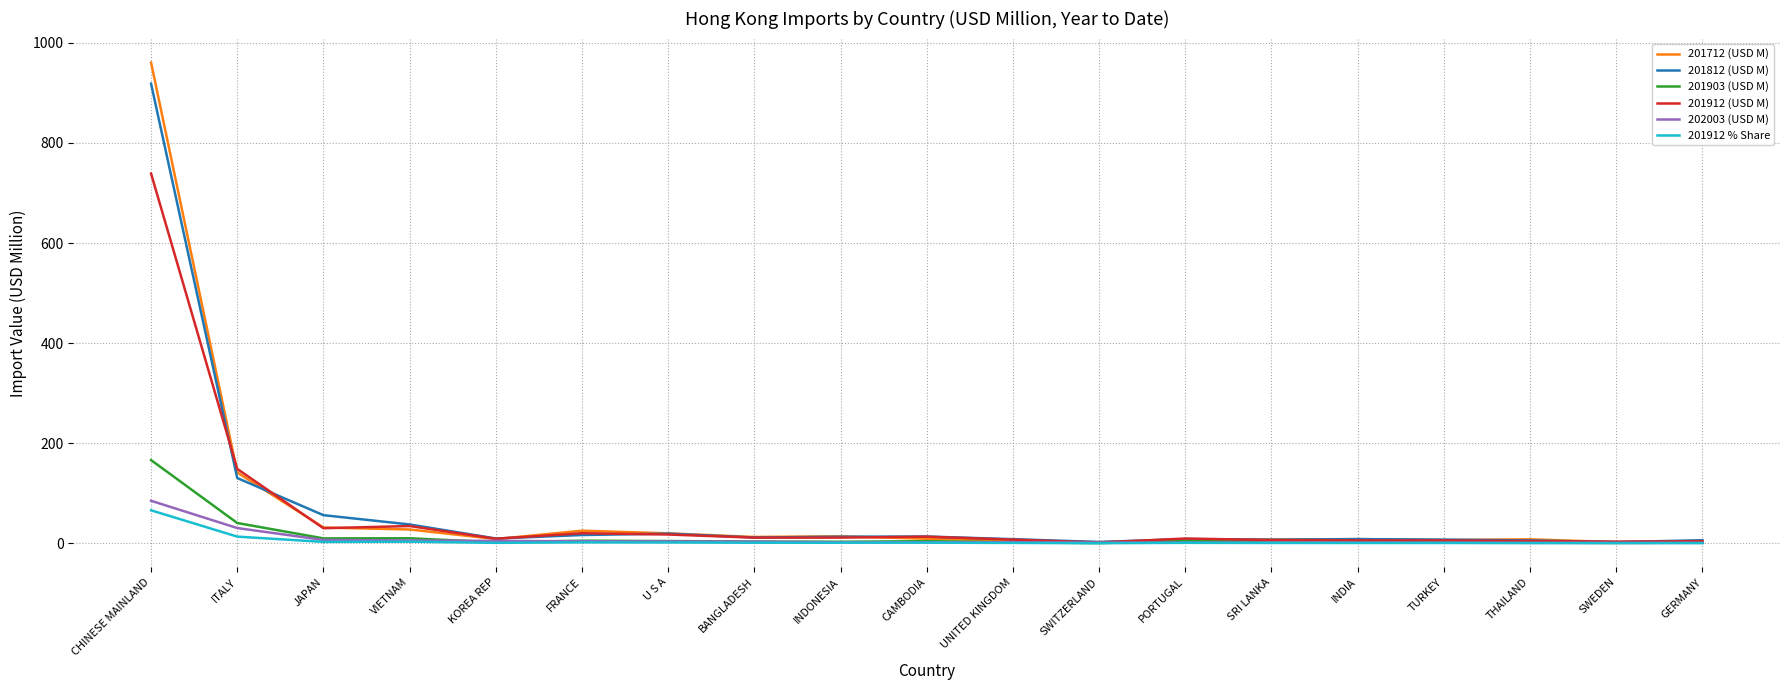

How many lines are shown in the chart?

6